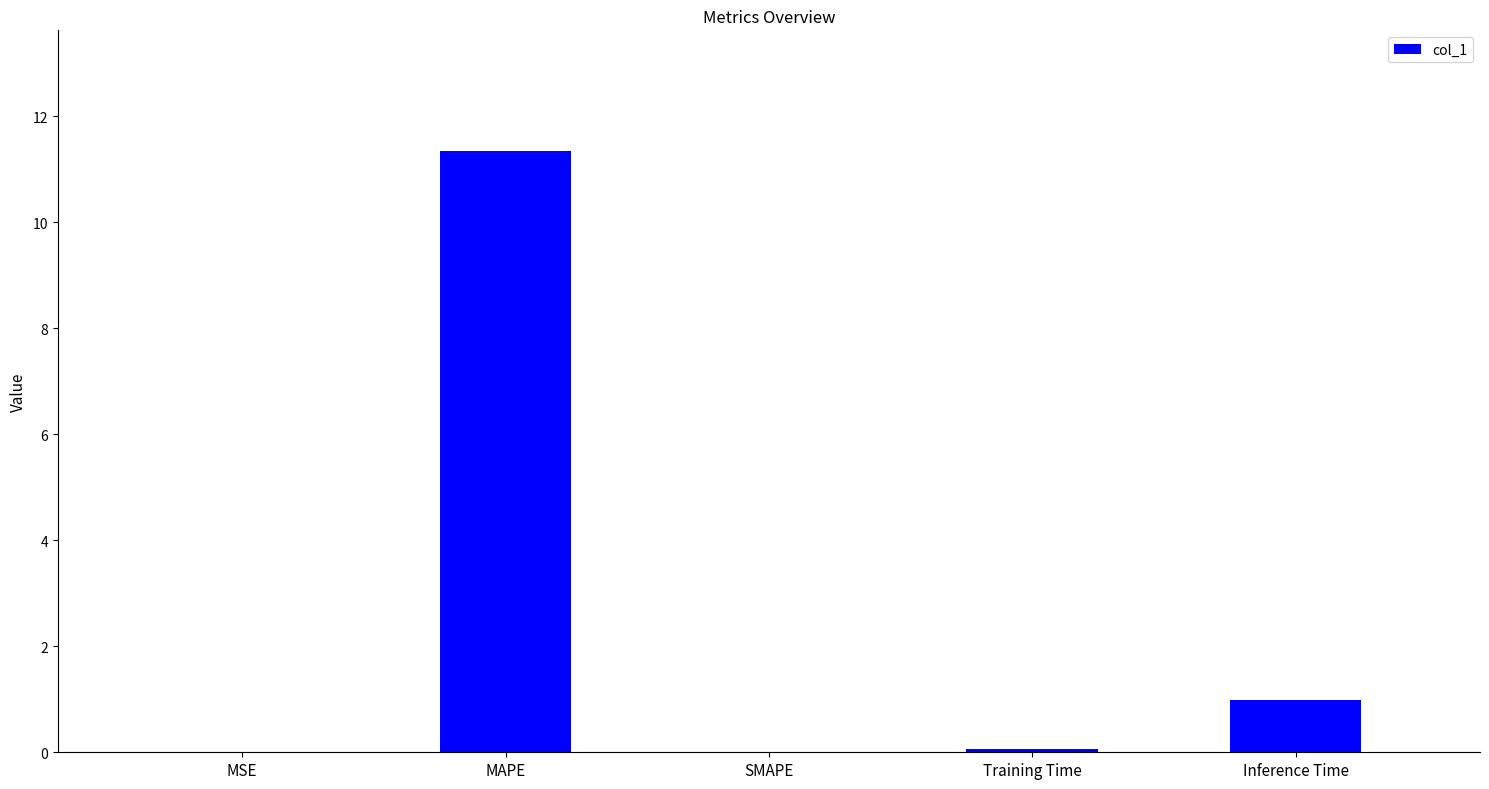

What is the change in value from MAPE to Inference Time?

-10.4